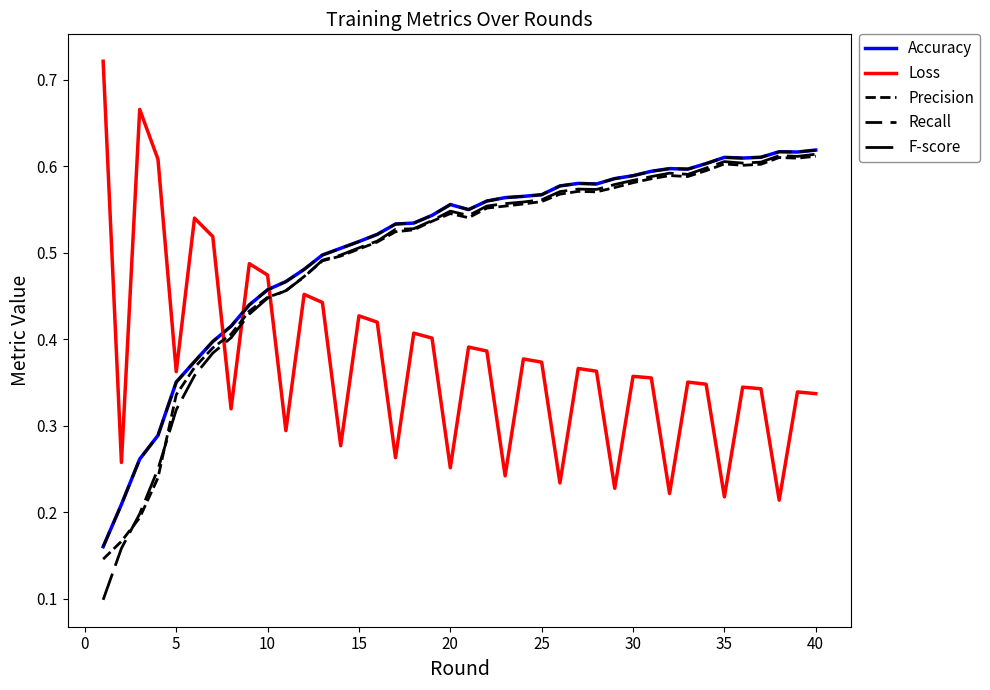

How many lines are shown in the chart?

5